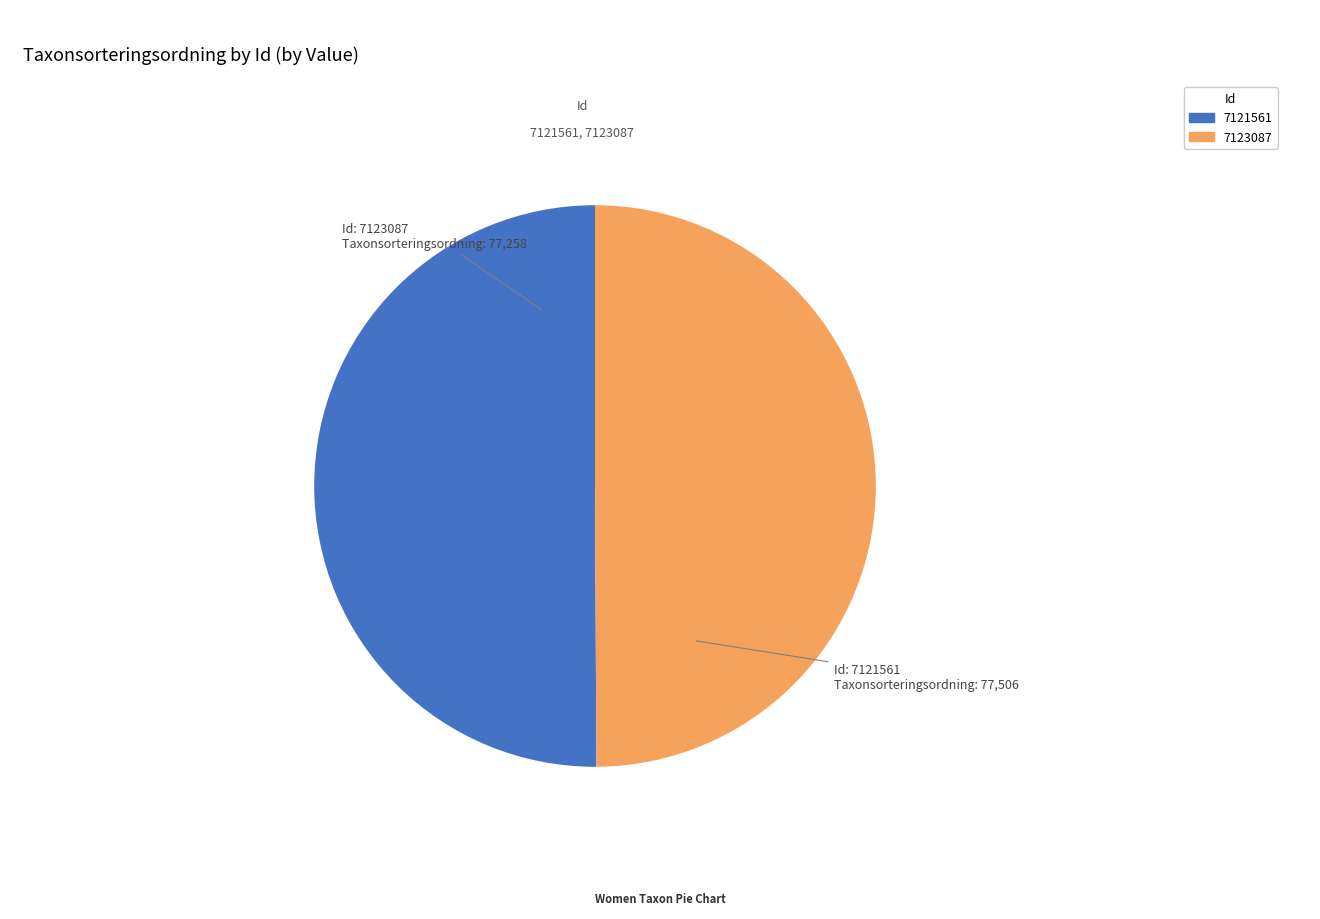

Is it true that 7121561 is 38% of the pie?

False